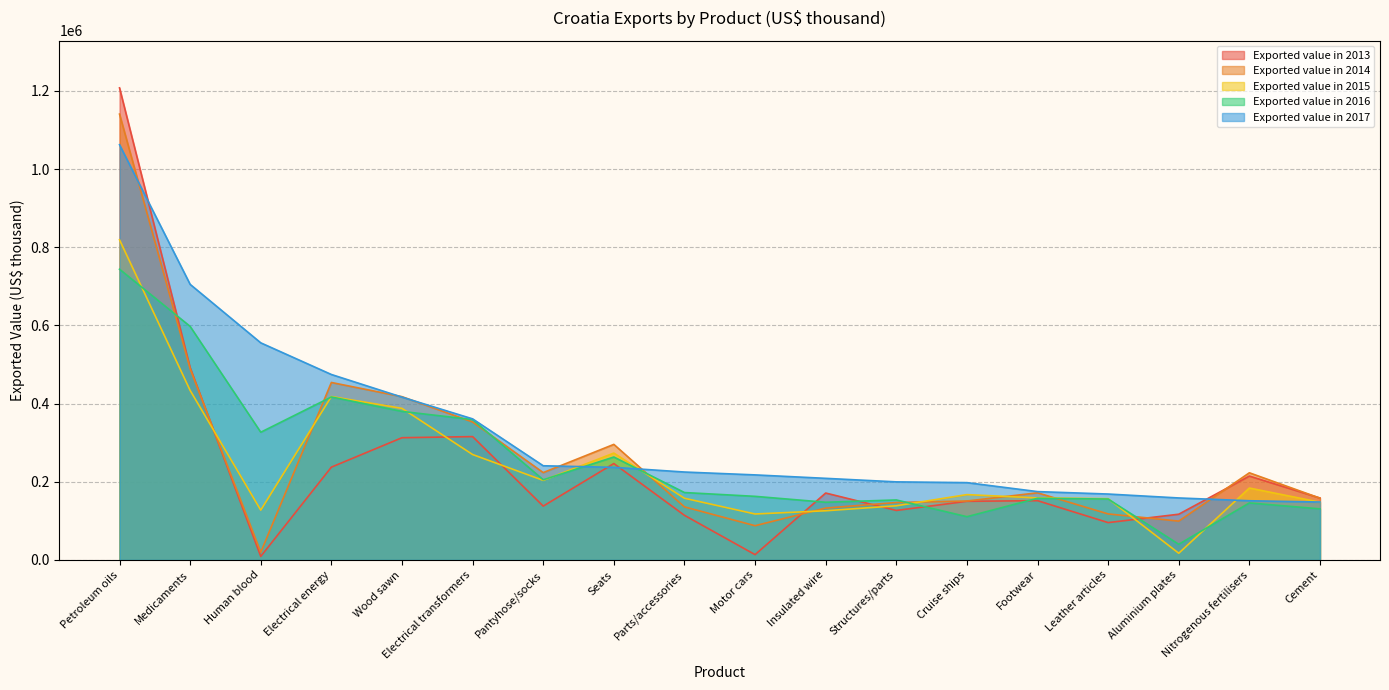

How many times do Exported value in 2017 and Exported value in 2014 cross each other?

6